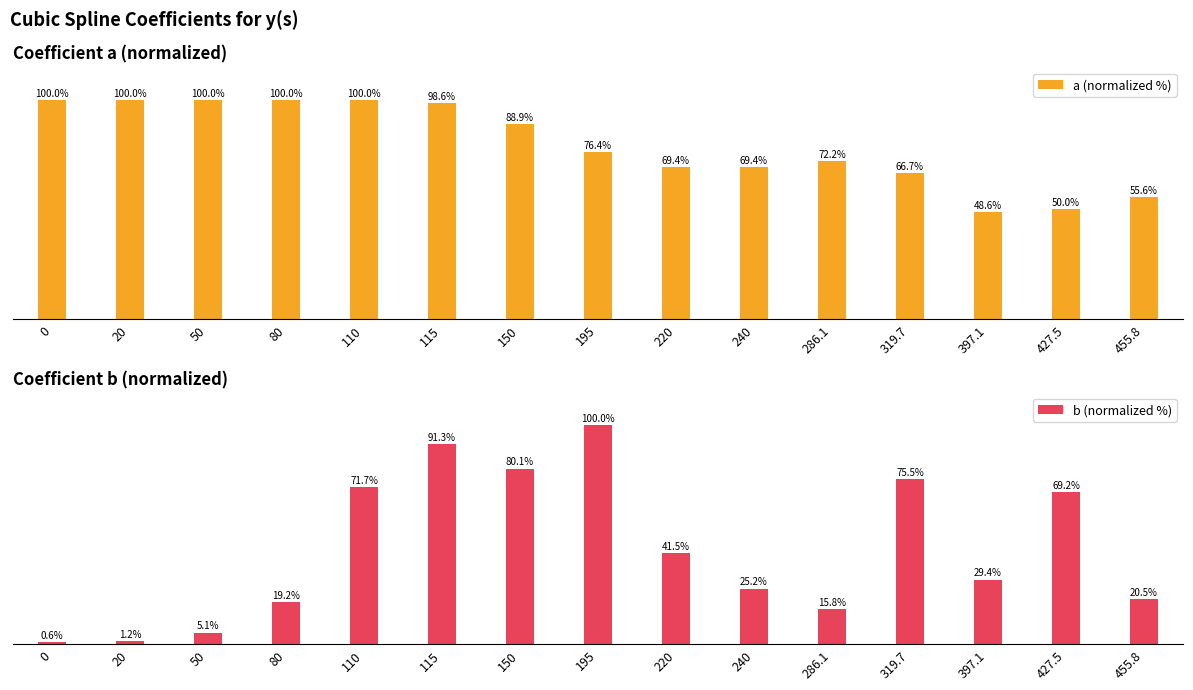

How many bars are there in each group?

2